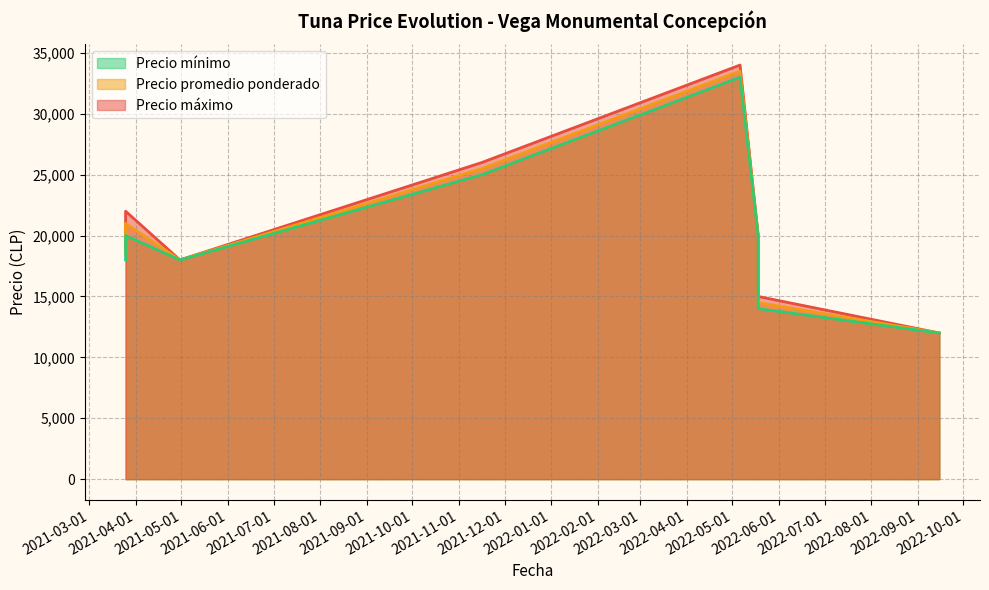

Where is the first local maximum for Precio promedio ponderado?

2021-03-25